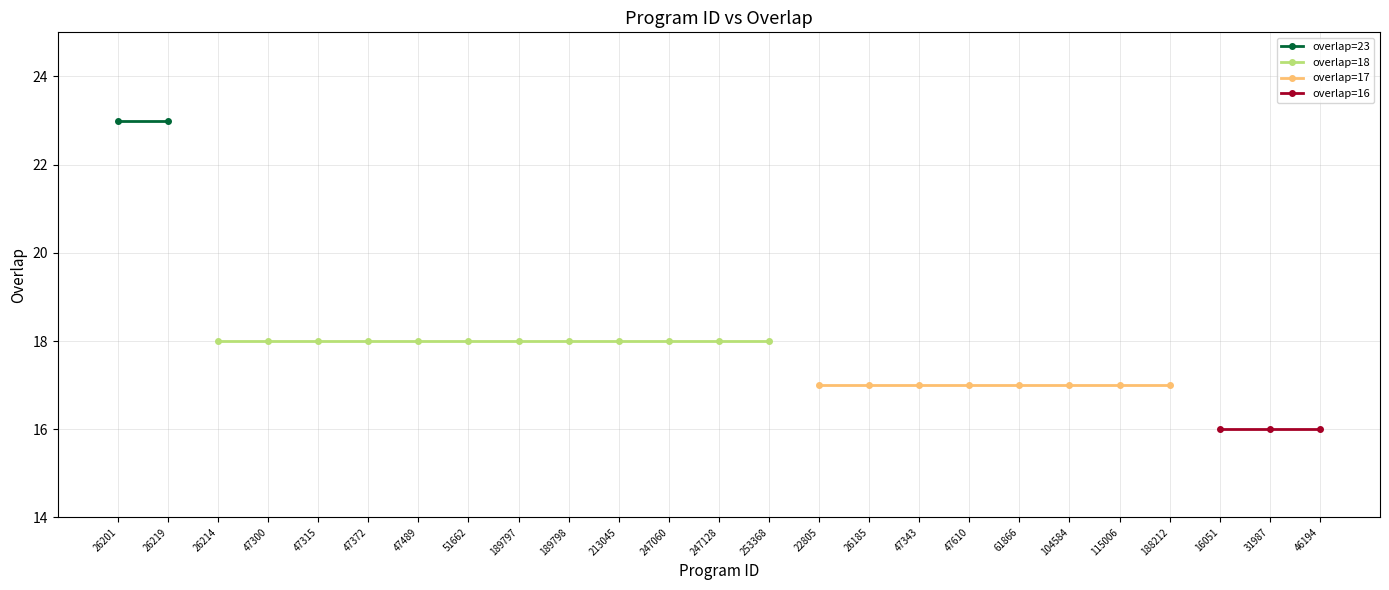

Rank the categories by value from highest to lowest.

26201, 26219, 26214, 47300, 47315, 47372, 47489, 51662, 189797, 189798, 213045, 247060, 247128, 253368, 22805, 26185, 47343, 47610, 61866, 104584, 115006, 188212, 16051, 31987, 46194